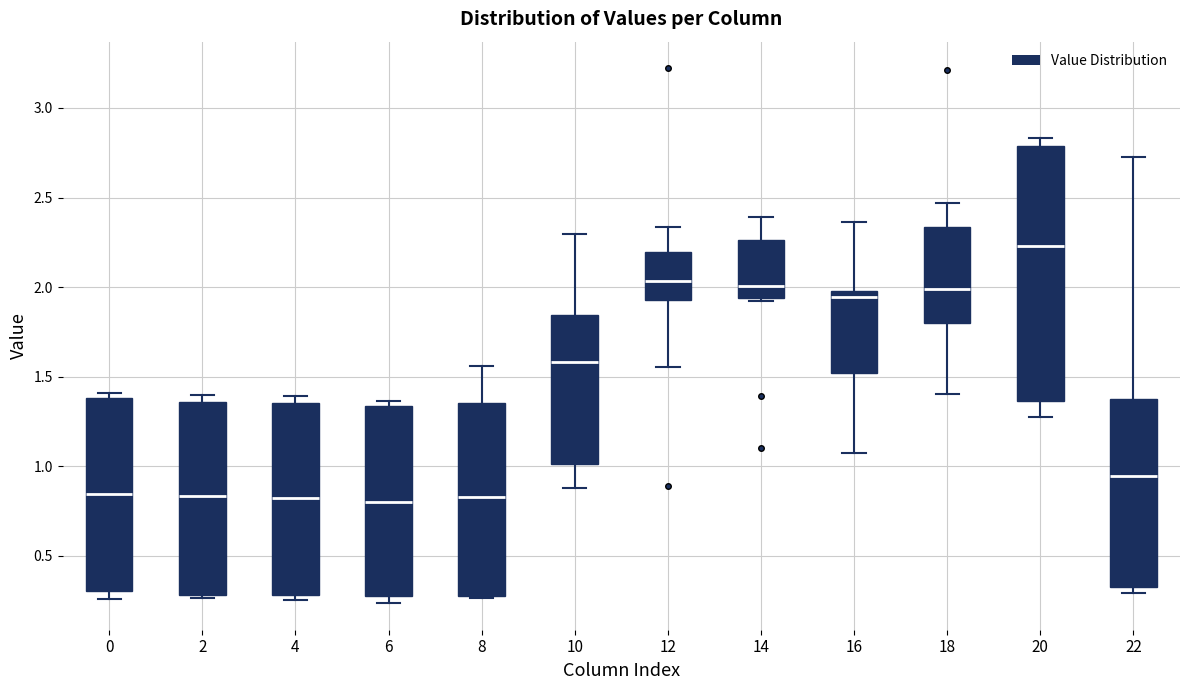

Reading left to right, transcribe this box plot: for each box, give where its median line is, the range the box spans, and where its two whiskers end, as read against the y-axis. The values are not printed on the chart, so give them approximately, as read against the axis.

0: median 0.85, box 0.30 to 1.40, whiskers 0.25 to 1.40 (just above the box's upper edge)
2: median 0.85, box 0.30 to 1.35, whiskers 0.25 to 1.40
4: median 0.80, box 0.30 to 1.35, whiskers 0.25 to 1.40
6: median 0.80, box 0.25 to 1.35, whiskers 0.25 (just below the box's lower edge) to 1.35 (just above the box's upper edge)
8: median 0.85, box 0.25 to 1.35, whiskers 0.25 to 1.55
10: median 1.60, box 1.00 to 1.85, whiskers 0.90 to 2.30
12: median 2.05, box 1.95 to 2.20, whiskers 1.55 to 2.35
14: median 2.00, box 1.95 to 2.25, whiskers 1.90 to 2.40
16: median 1.95, box 1.50 to 2.00, whiskers 1.05 to 2.35
18: median 2.00, box 1.80 to 2.35, whiskers 1.40 to 2.45
20: median 2.25, box 1.35 to 2.80, whiskers 1.25 to 2.85
22: median 0.95, box 0.30 to 1.35, whiskers 0.30 (just below the box's lower edge) to 2.75